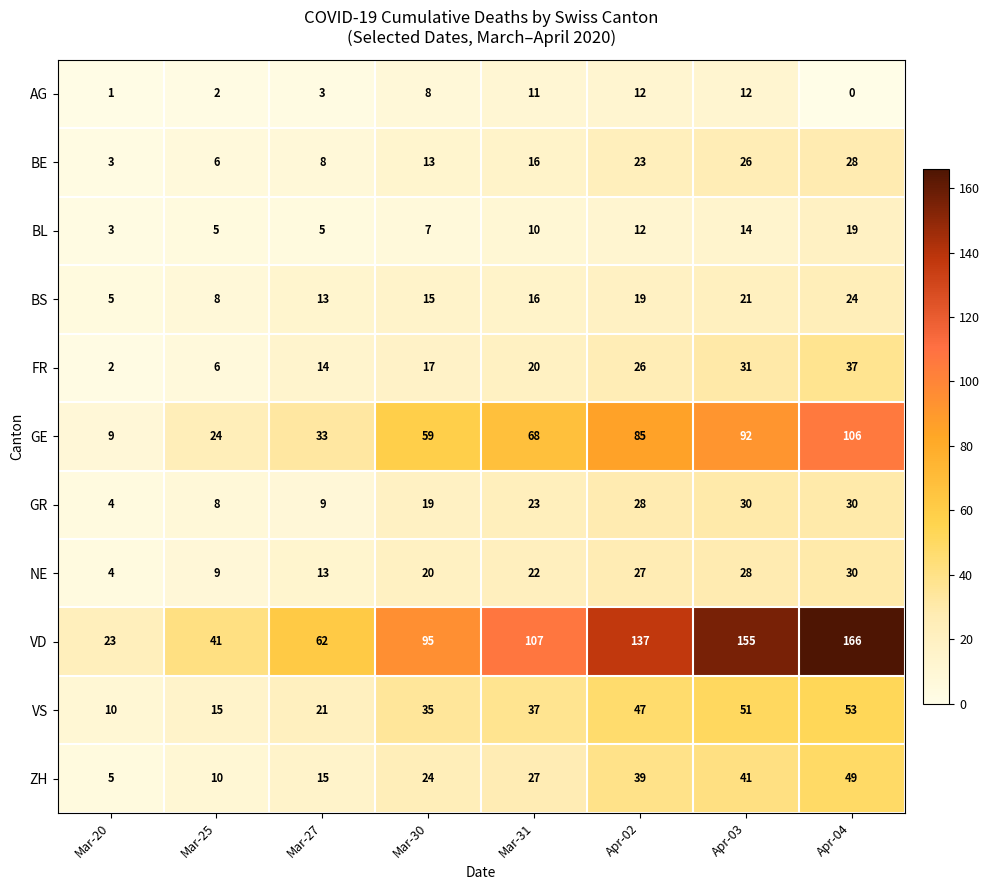

What is the approximate value of BS at Mar-30, to the nearest 5?

15